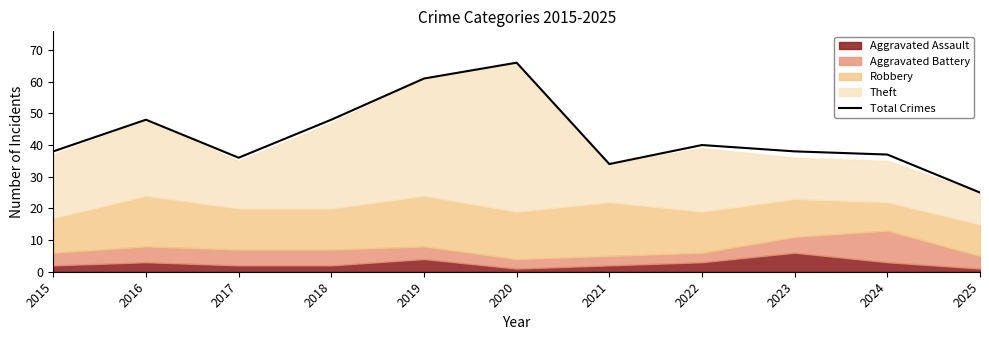

List the labels in order of value, largest first.

2020, 2019, 2016, 2018, 2022, 2015, 2023, 2024, 2017, 2021, 2025